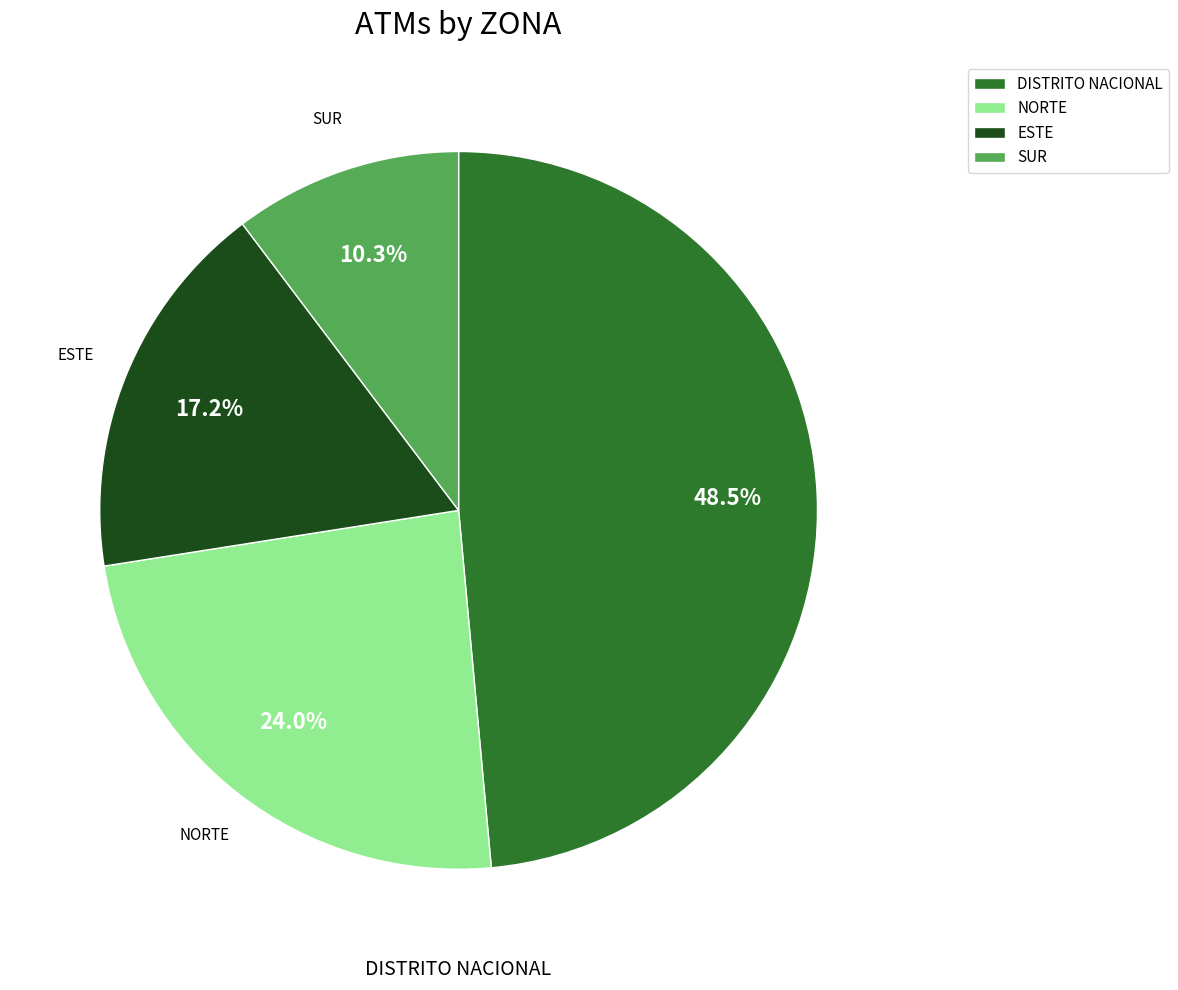

How many segments does this pie chart have?

4